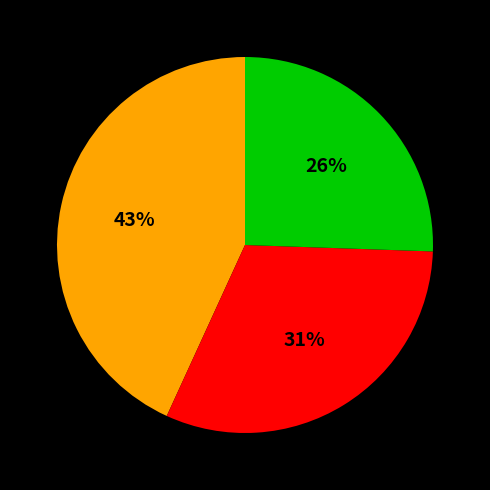

Does any single category account for the majority?

No